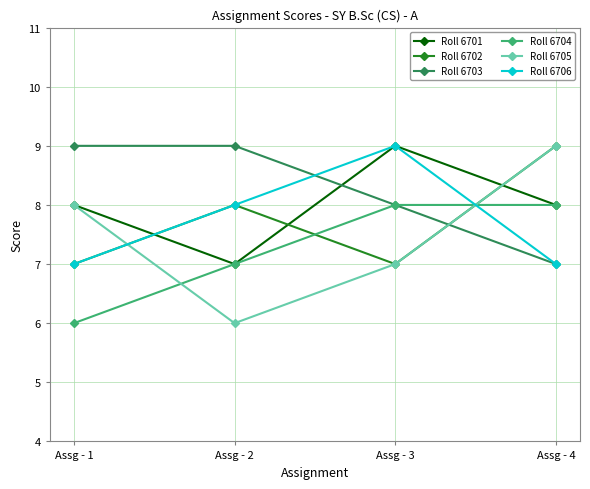

Is it true that Roll 6705 equals 6 at Assg - 2?

True